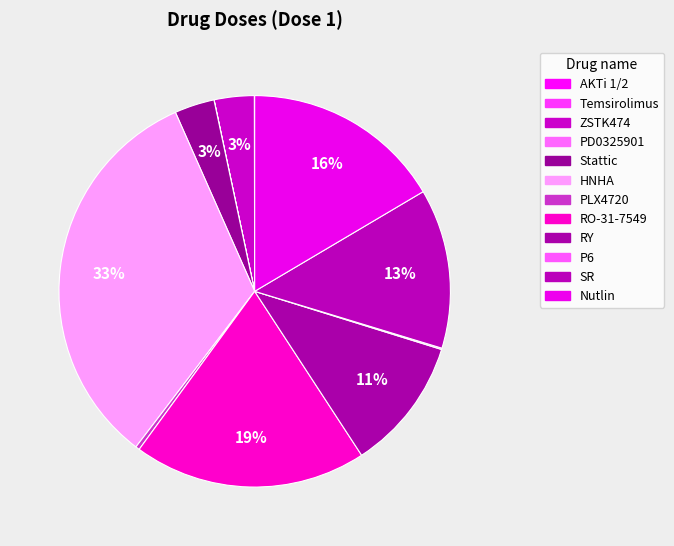

Which category has the biggest portion of the pie?

HNHA